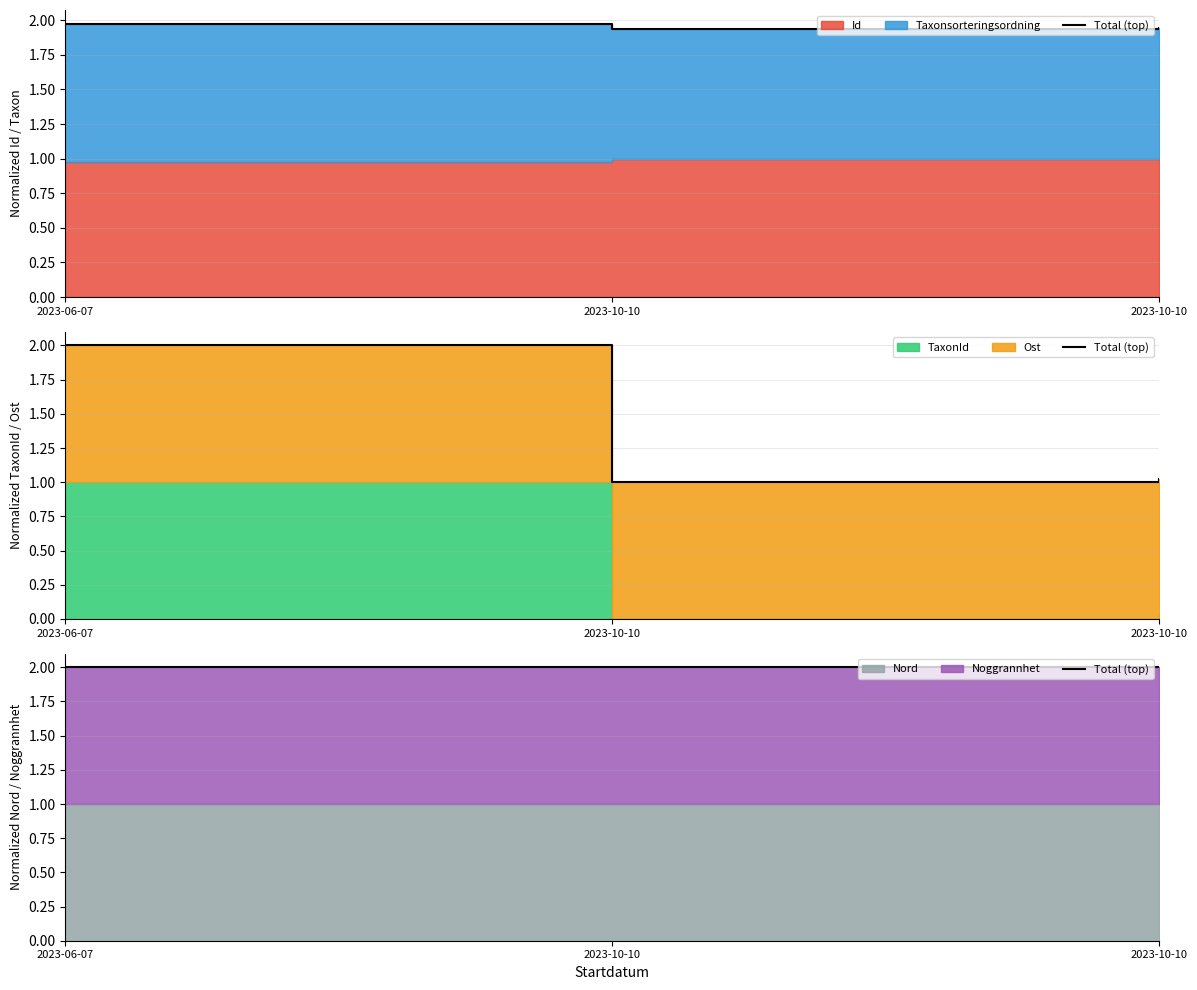

Between 2023-10-10 and 2023-10-10, which is larger?

2023-10-10